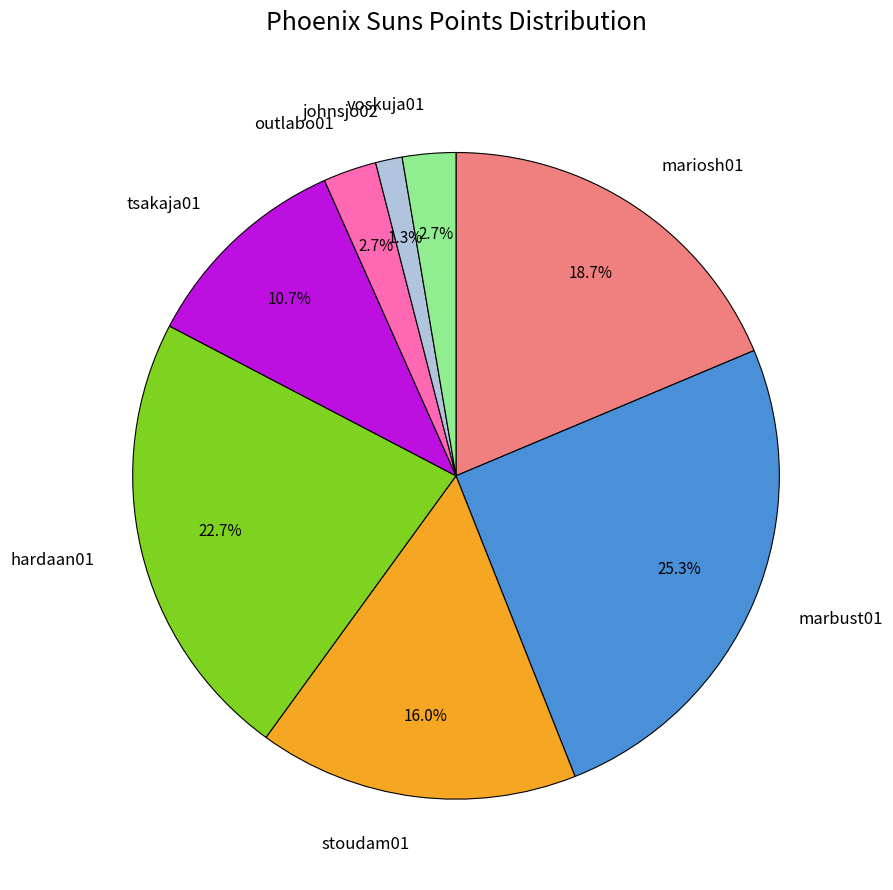

What is the ratio of the value at tsakaja01 to the value at voskuja01?

4.0